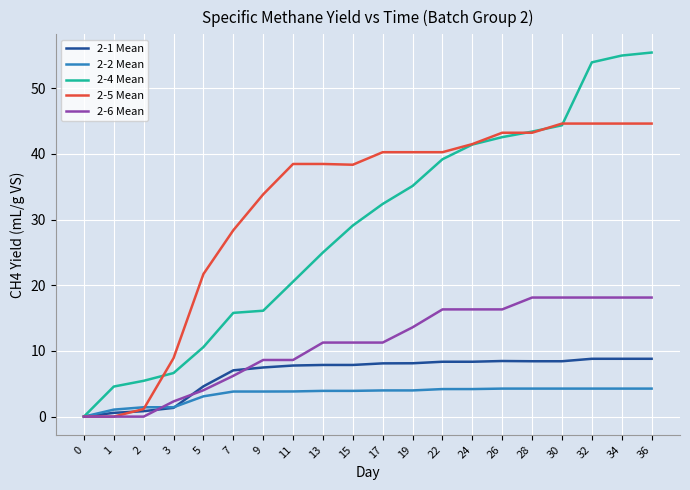

The value of 2-4 Mean at 11 is 20.6. True or false?

True